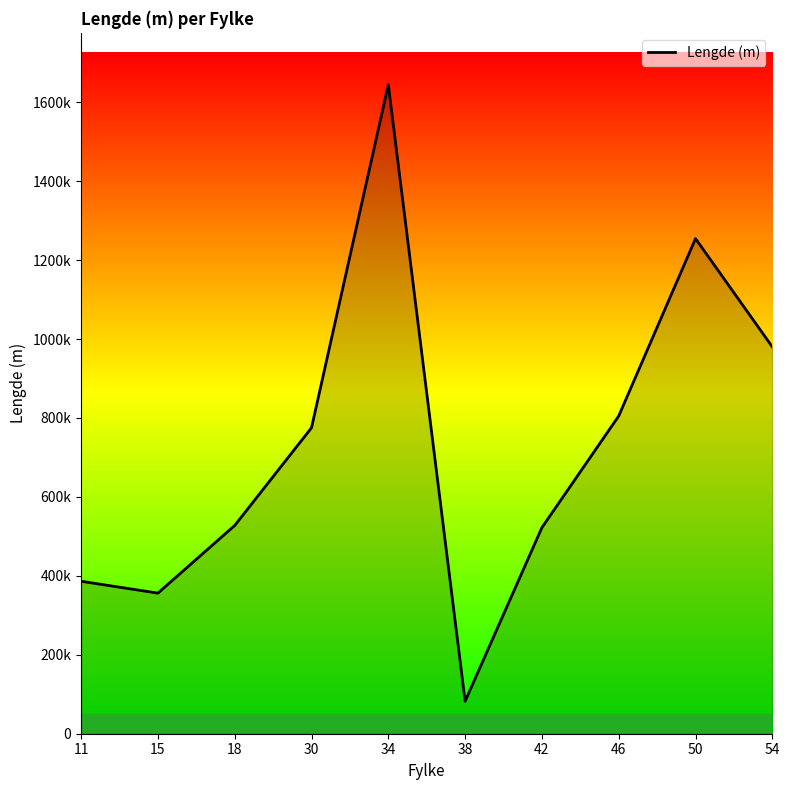

Does the chart display data point markers on the line(s)?

No